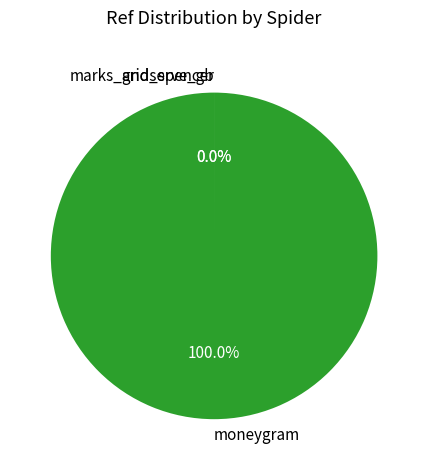

Which slice represents more than half of the pie?

moneygram